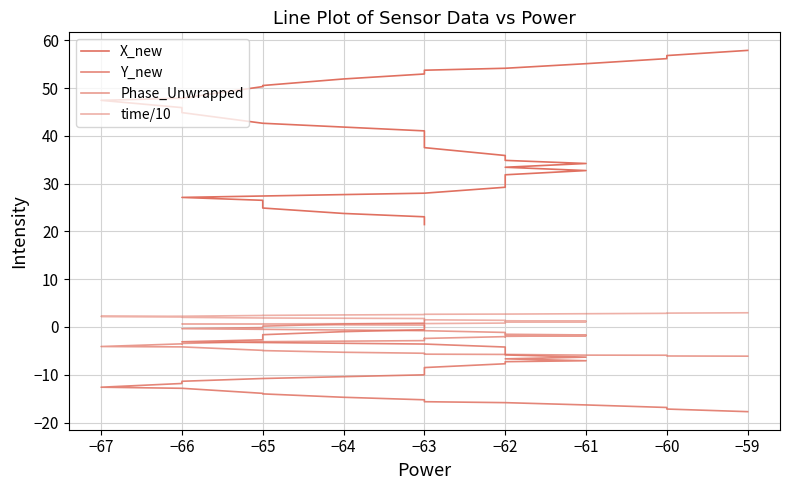

Which series has the largest range (max minus min)?

X_new